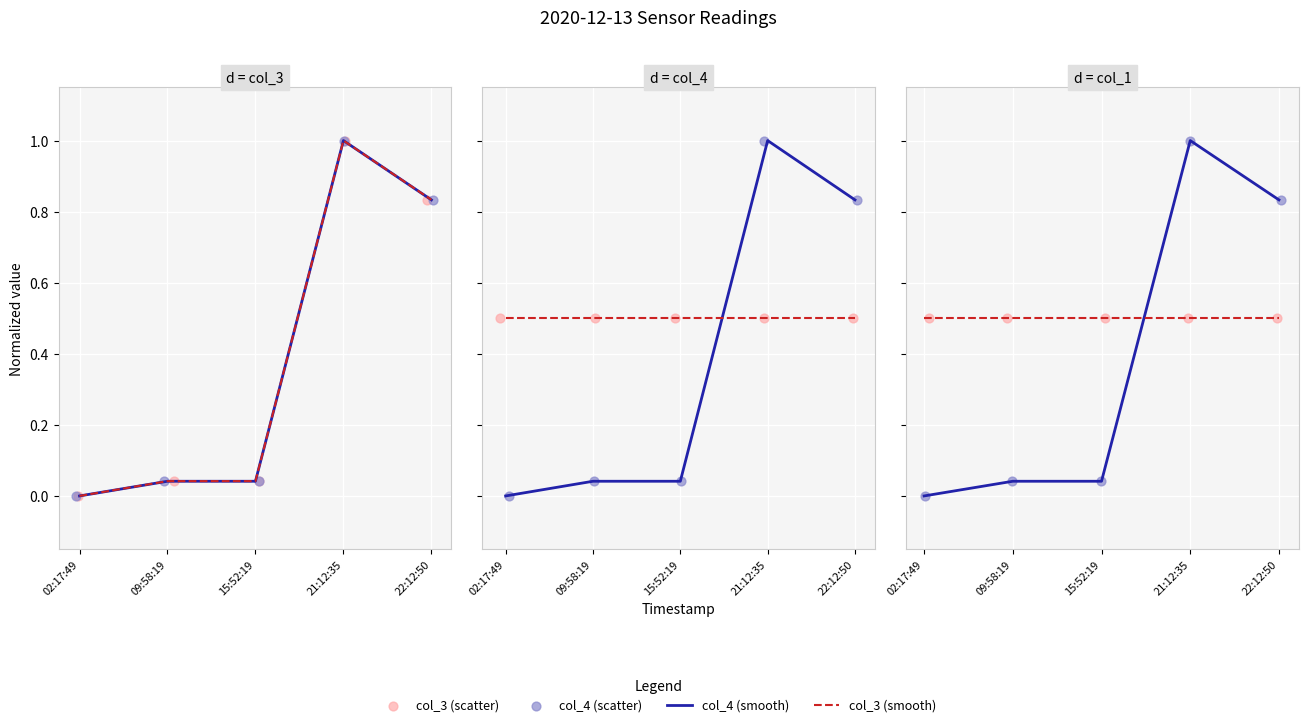

Which series contains the highest Y value?

col_4 (smooth)